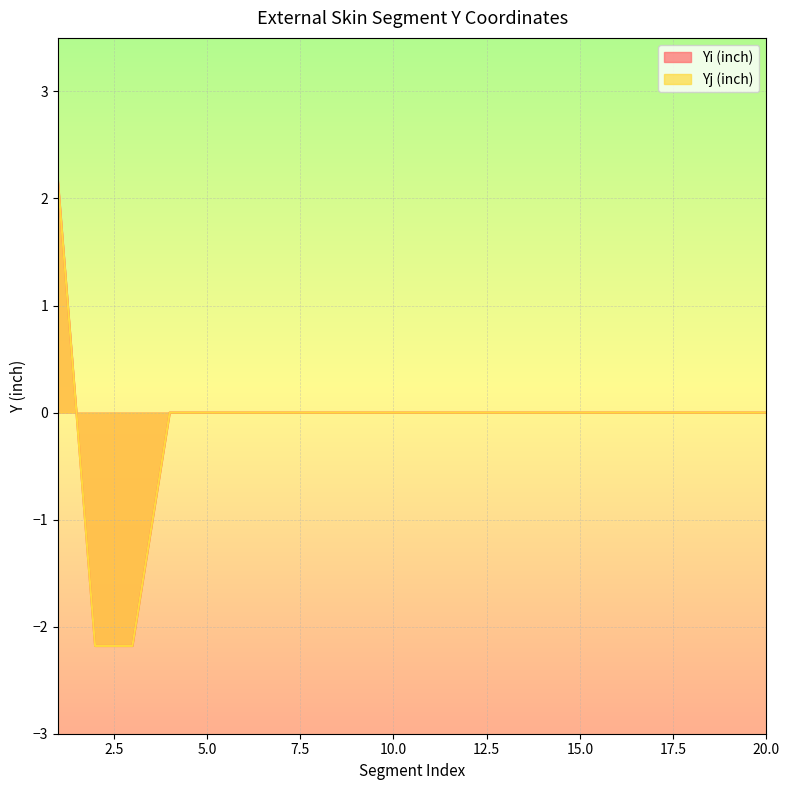

At which label does Yj (inch) reach its minimum?

2